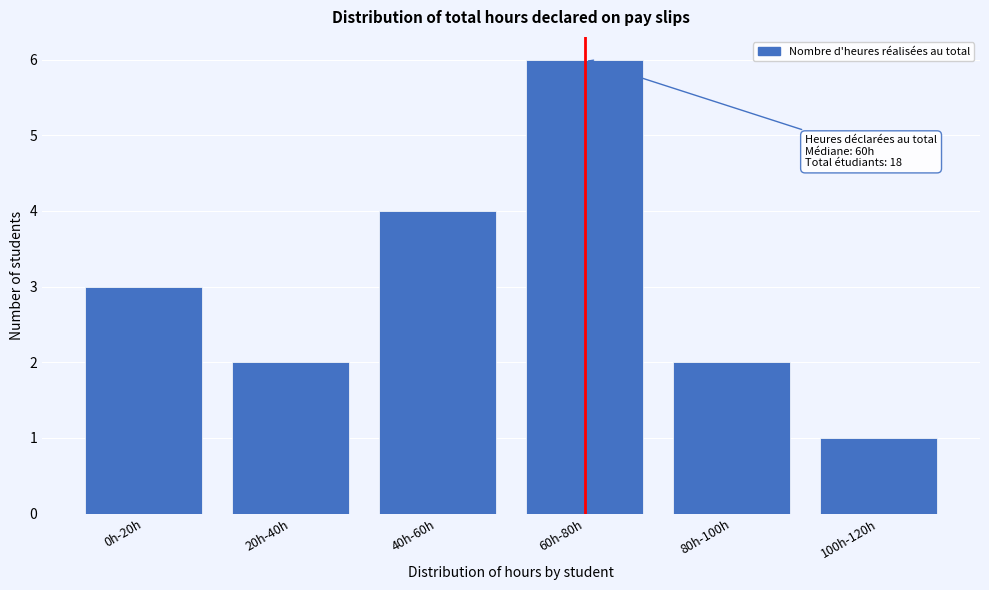

Reading left to right, list all the values displayed in this chart.

0h-20h=3	20h-40h=2	40h-60h=4	60h-80h=6	80h-100h=2	100h-120h=1